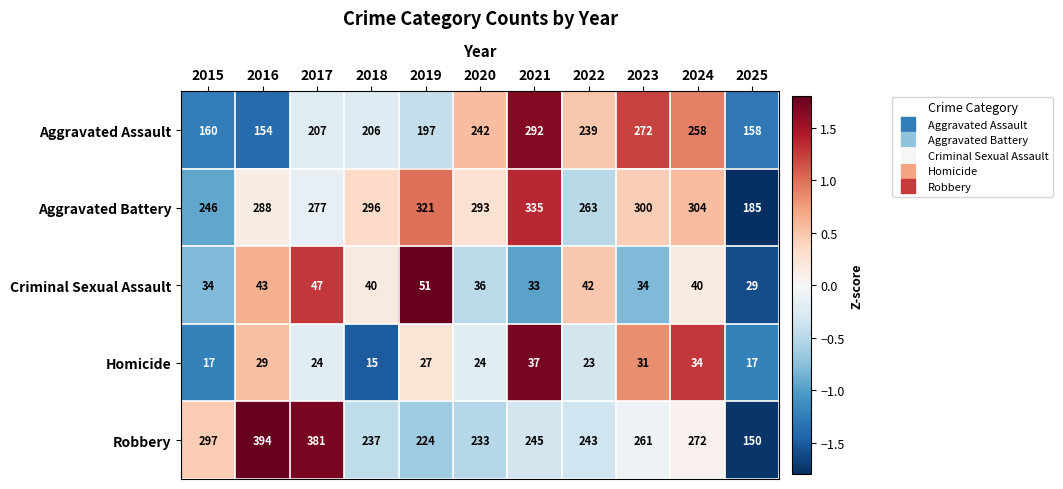

At which category is the sum across all series the highest?

2021